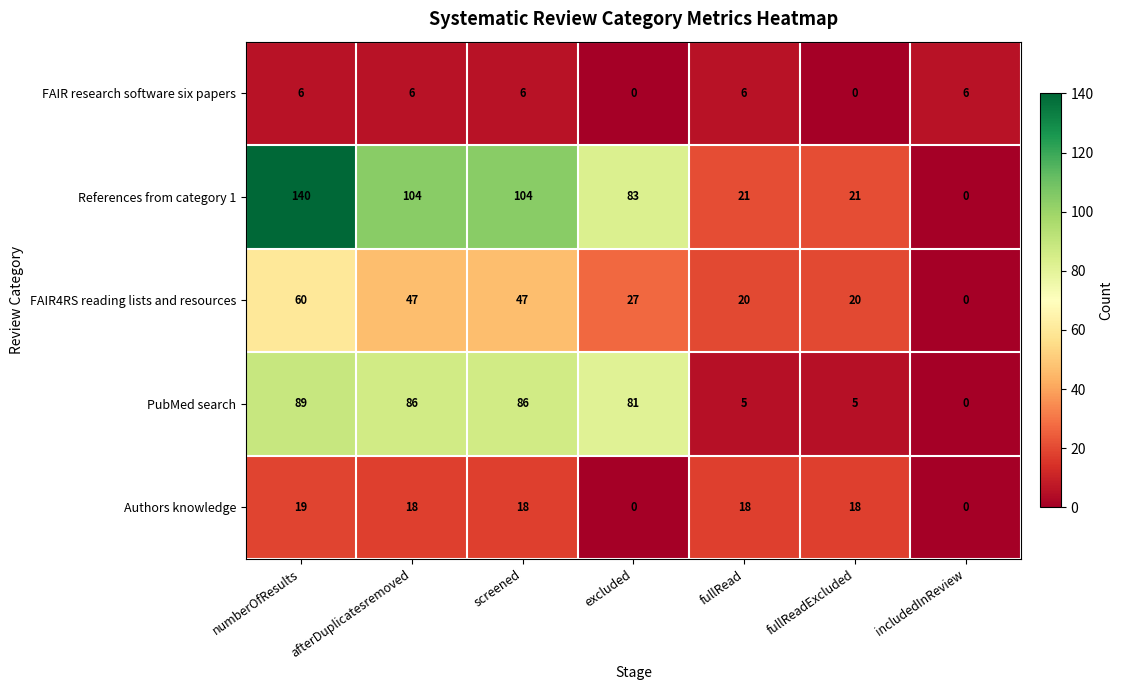

What is the greatest value displayed?

140